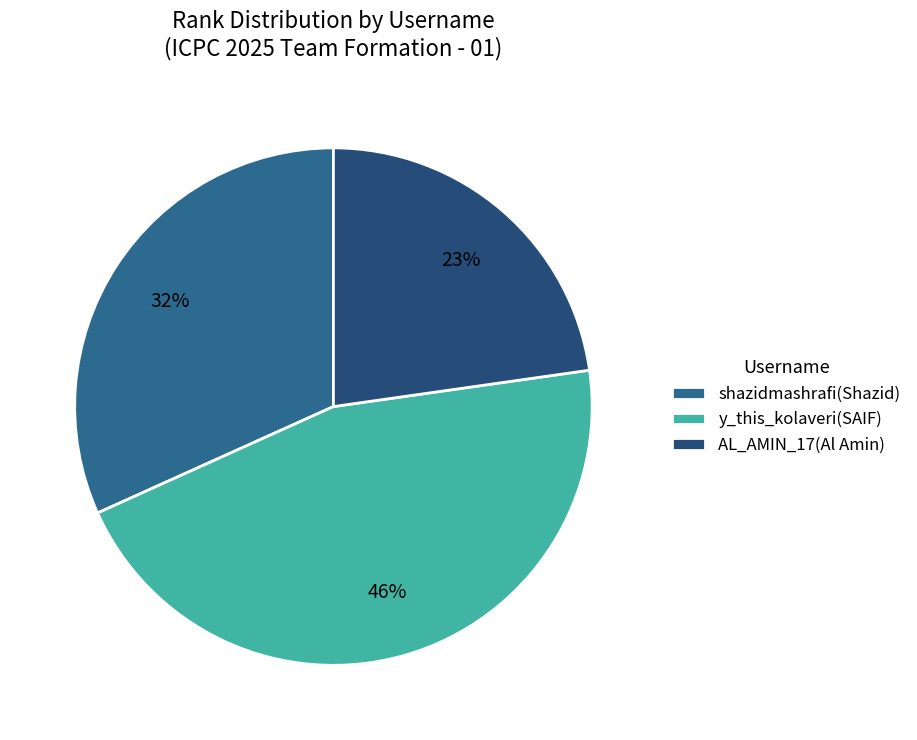

How many segments does this pie chart have?

3